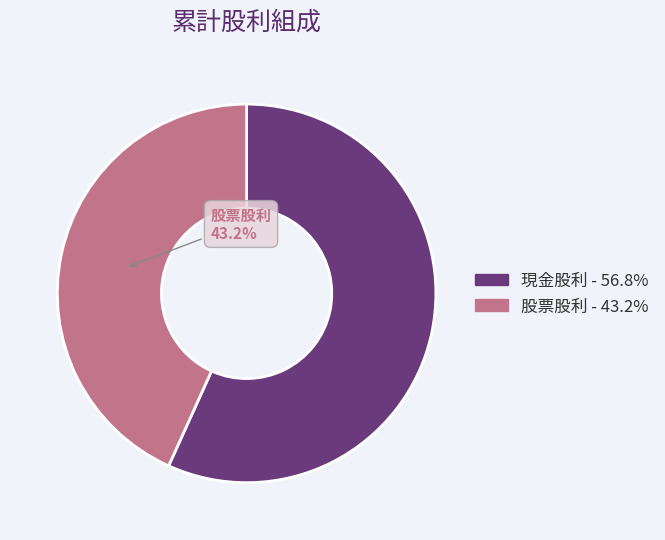

What is the ratio of the value at 股票股利 - 43.2% to the value at 現金股利 - 56.8%?

0.8